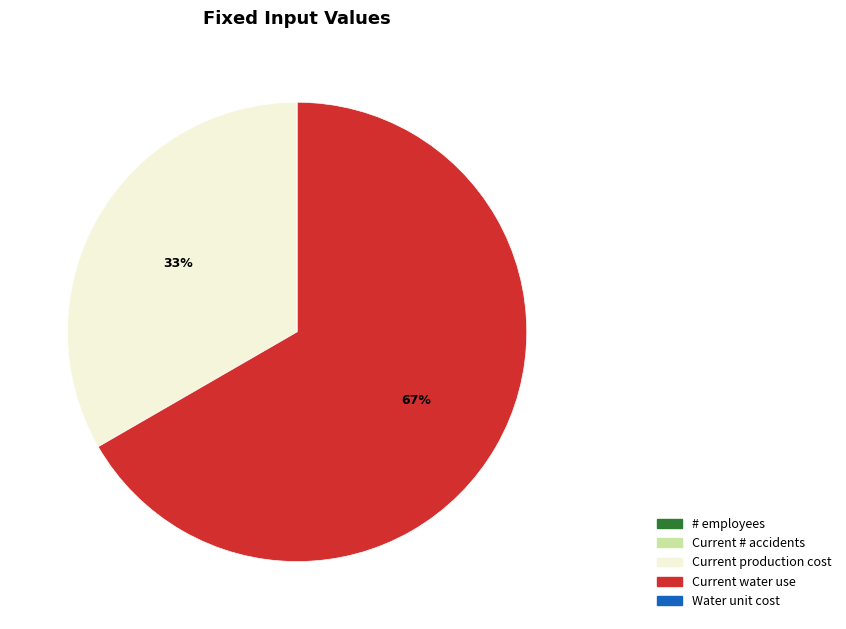

Which category has the biggest portion of the pie?

Current water use